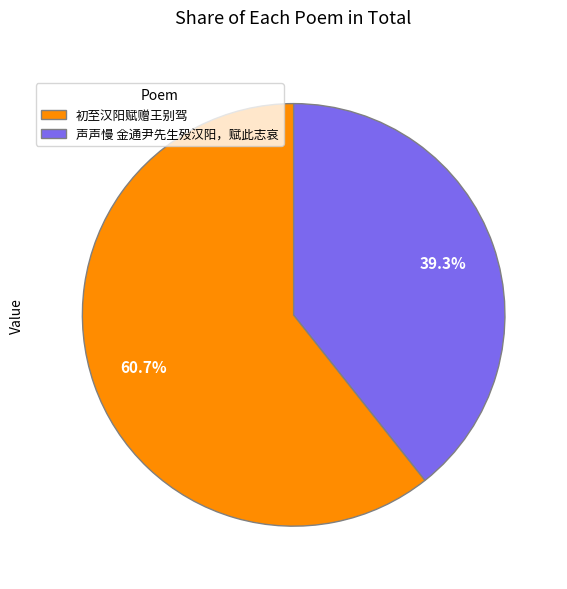

What portion of the pie excludes 声声慢 金通尹先生殁汉阳，赋此志哀?

60.7%